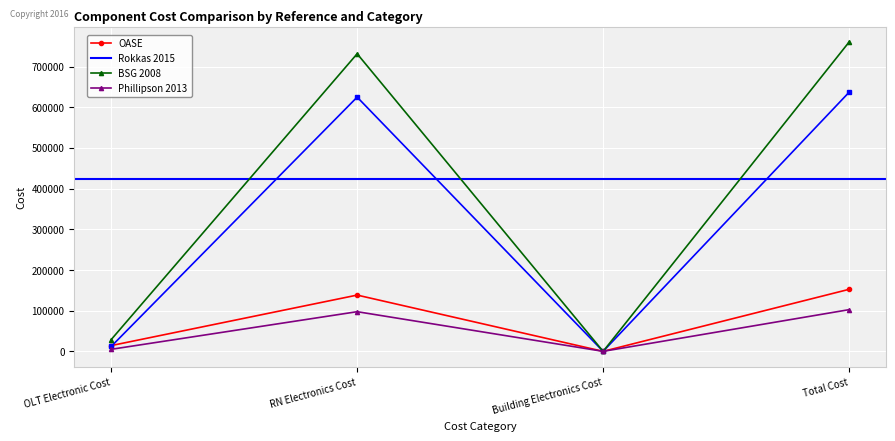

Rank the categories by BSG 2008 value from highest to lowest.

Total Cost, RN Electronics Cost, OLT Electronic Cost, Building Electronics Cost